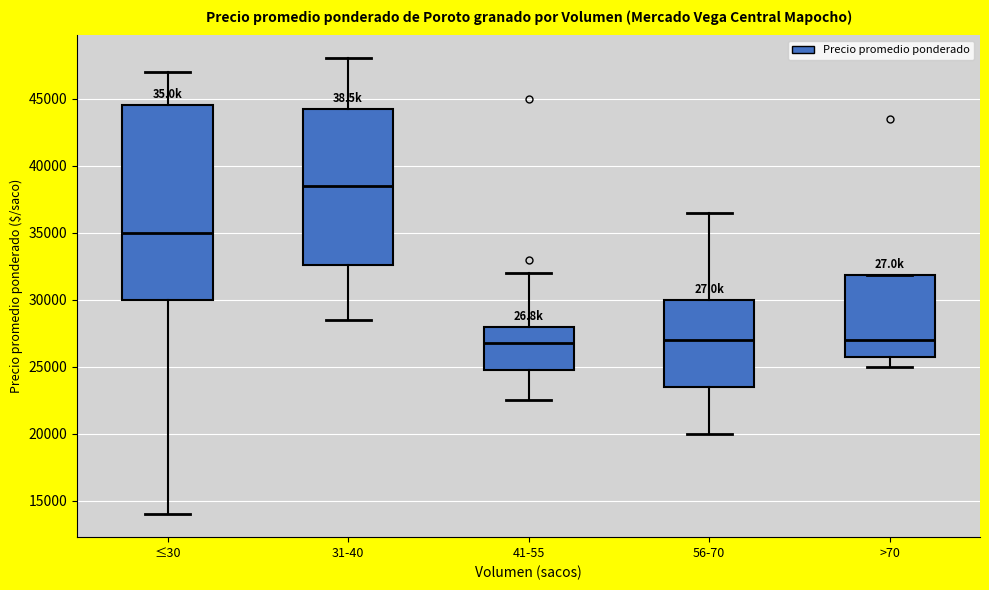

Where does the lower whisker of the box for >70 end on the y-axis? The values are not printed on the chart, so give them approximately, as read against the axis.

25000